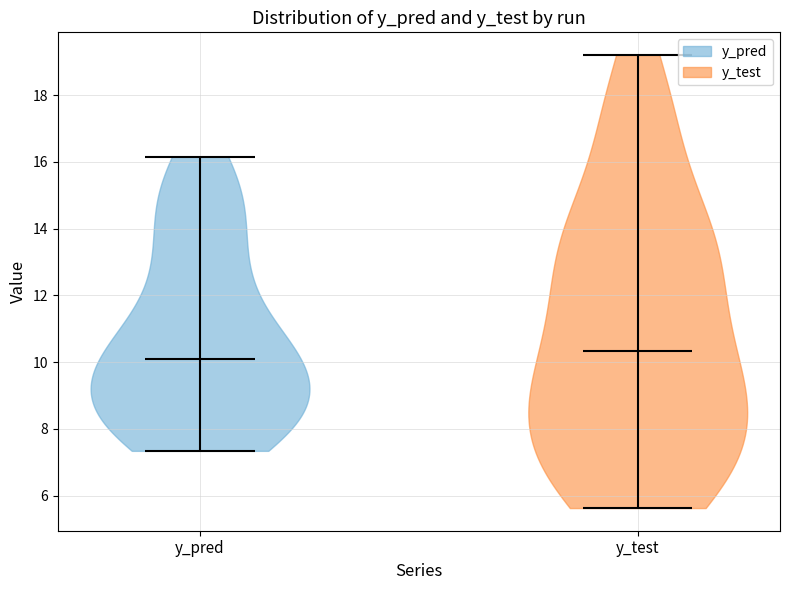

Where does the median line of the violin for y_test sit on the y-axis? The values are not printed on the chart, so give them approximately, as read against the axis.

10.4